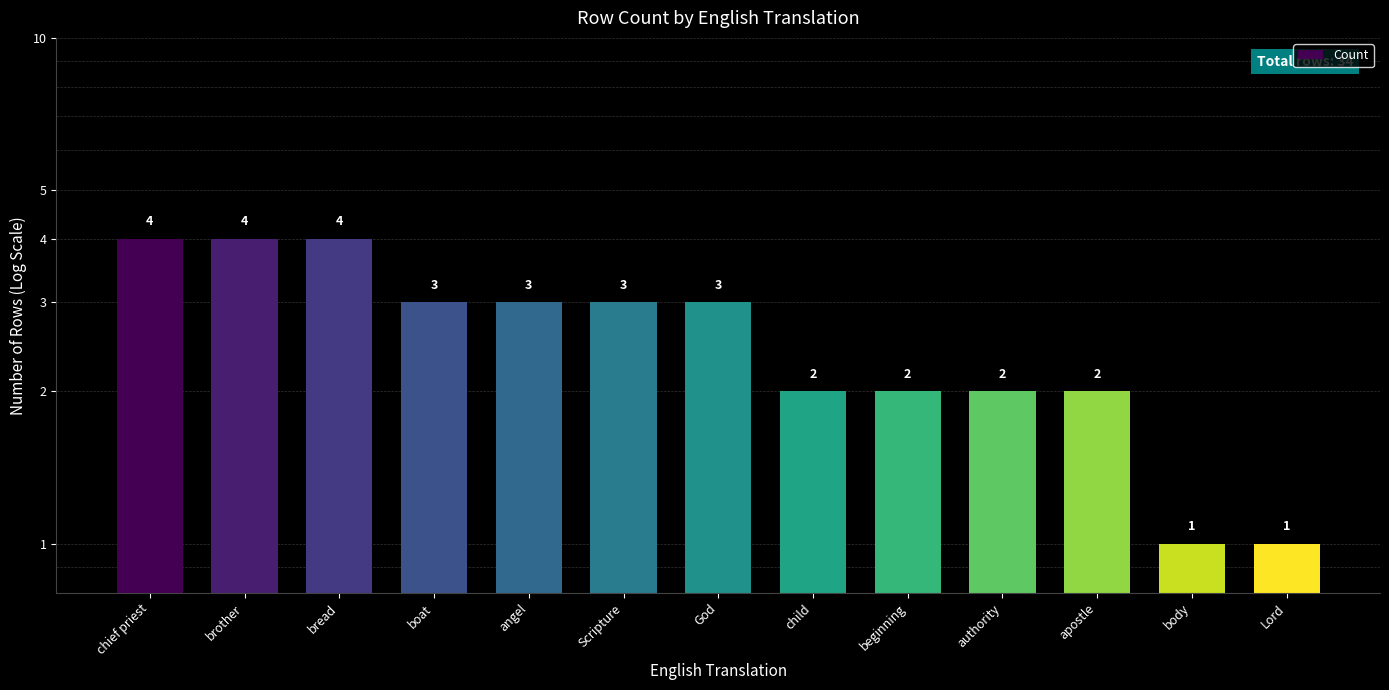

Are the bars horizontal?

No